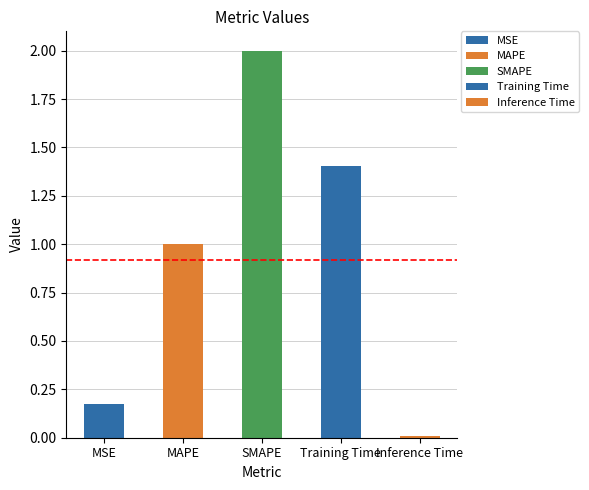

Are the bars grouped side by side (vs. stacked)?

No